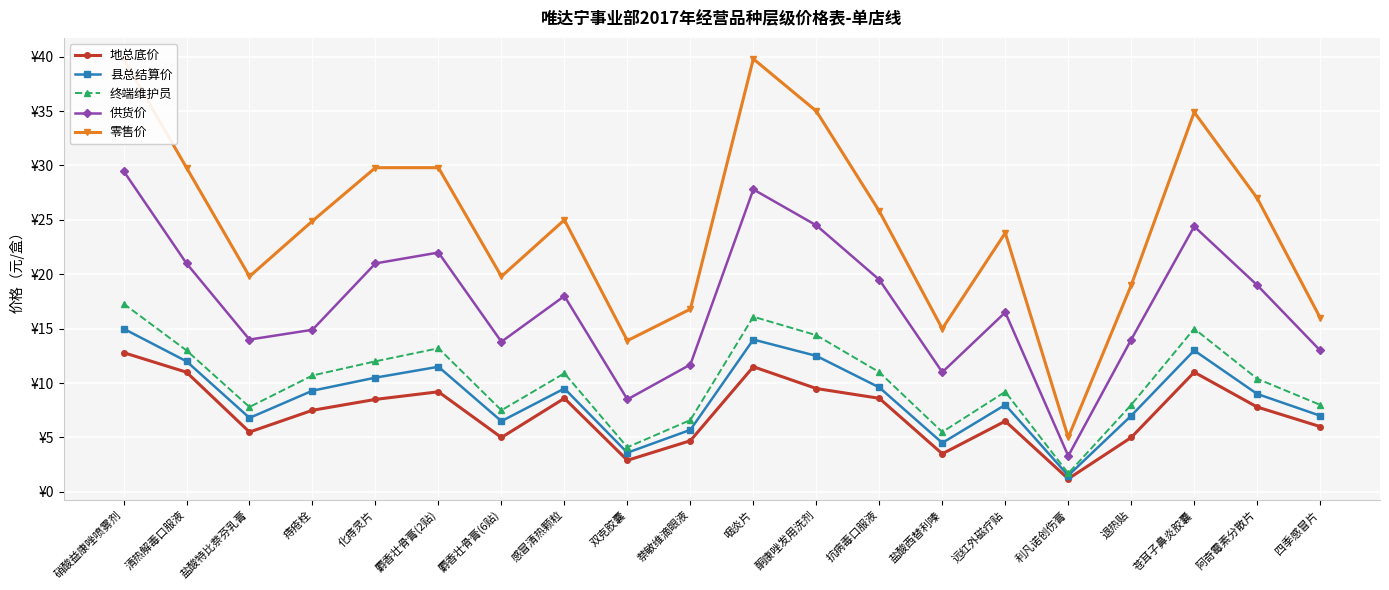

How many interior local peaks does the 县总结算价 series have?

5